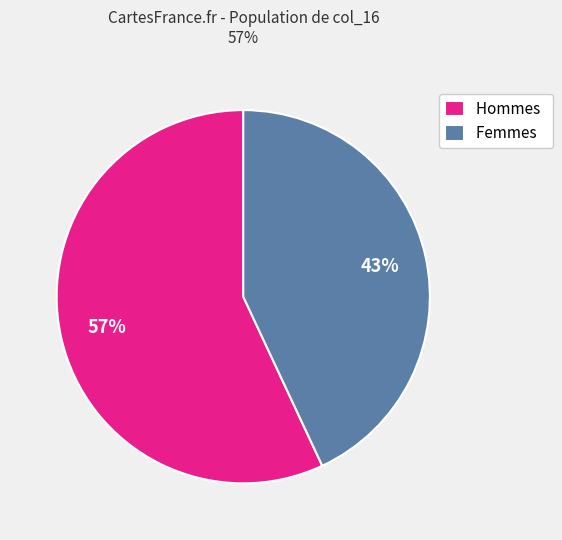

Is there any slice that represents more than half of the pie?

Yes